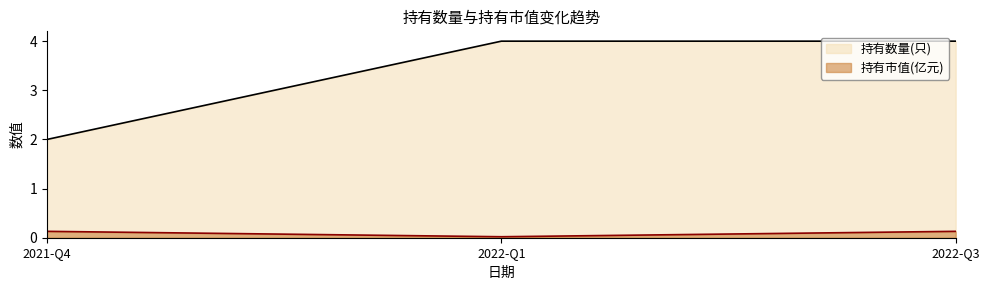

Which label corresponds to the largest value in the chart?

2022-Q1